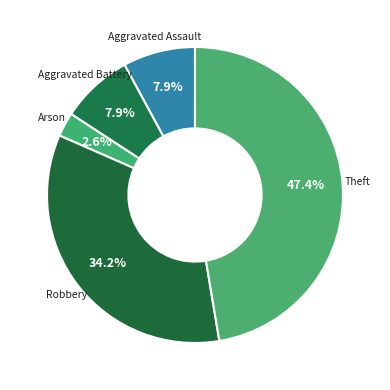

What is the smallest slice in the pie chart?

Arson